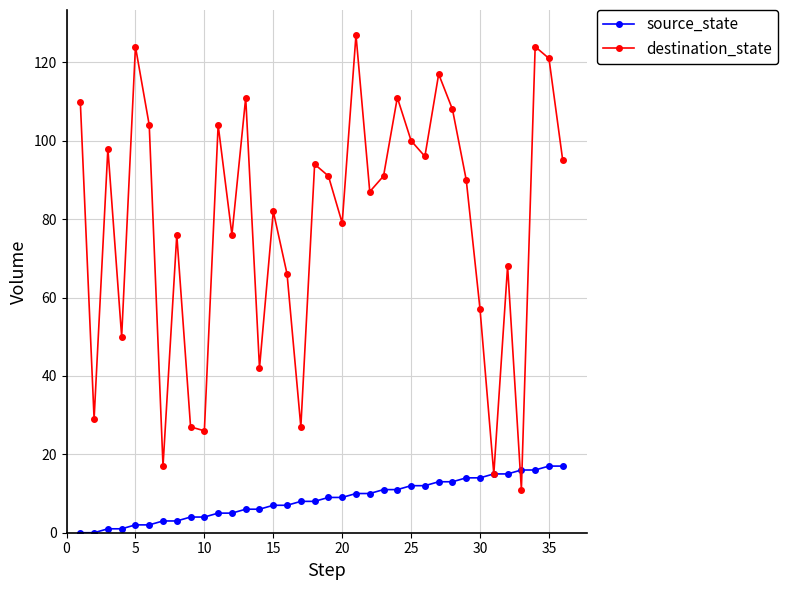

Which series has the largest range (max minus min)?

destination_state